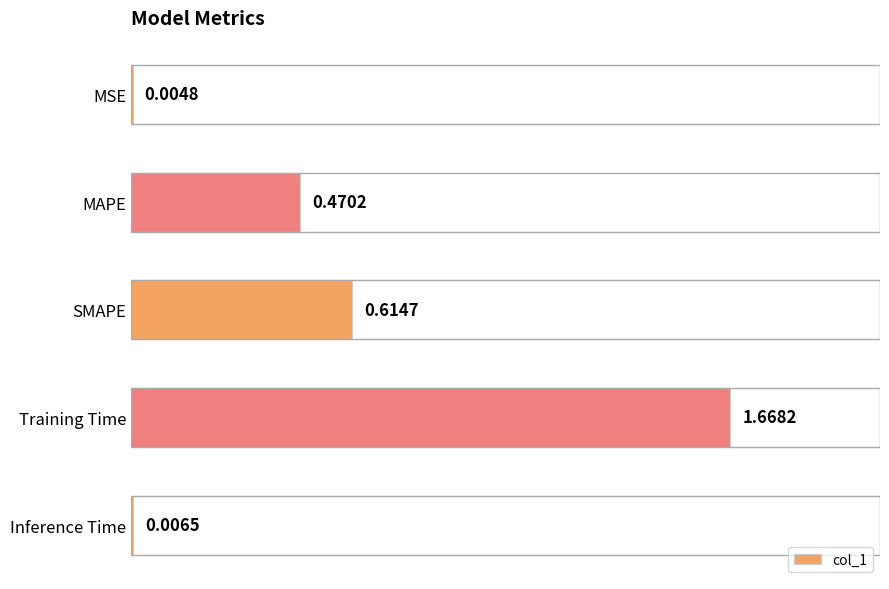

At which category does the chart reach its peak across all series?

Training Time